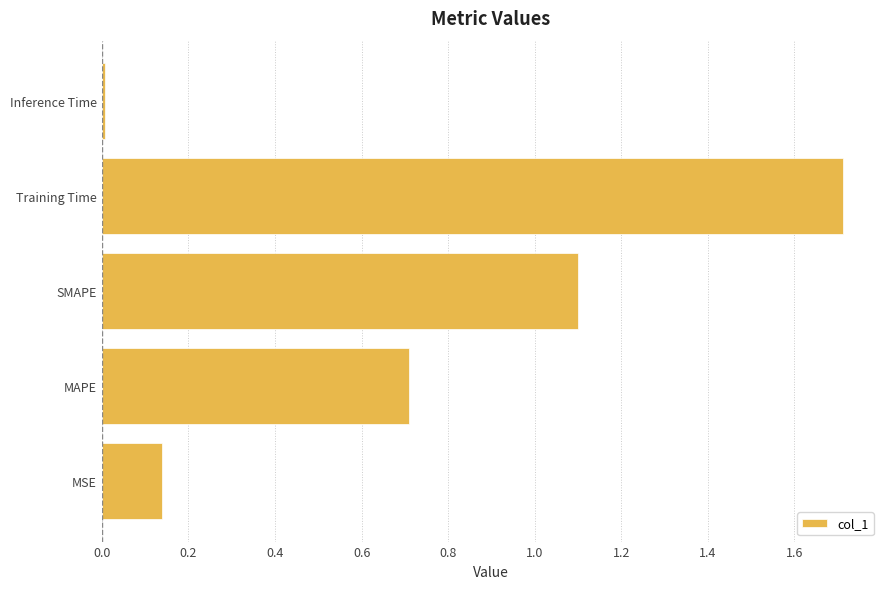

What is the change in value from MAPE to SMAPE?

+0.4